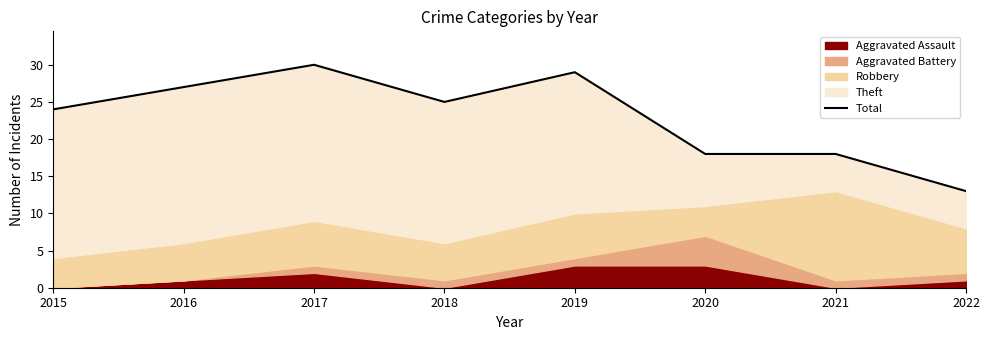

Rank the categories by value from highest to lowest.

2017, 2019, 2016, 2018, 2015, 2020, 2021, 2022